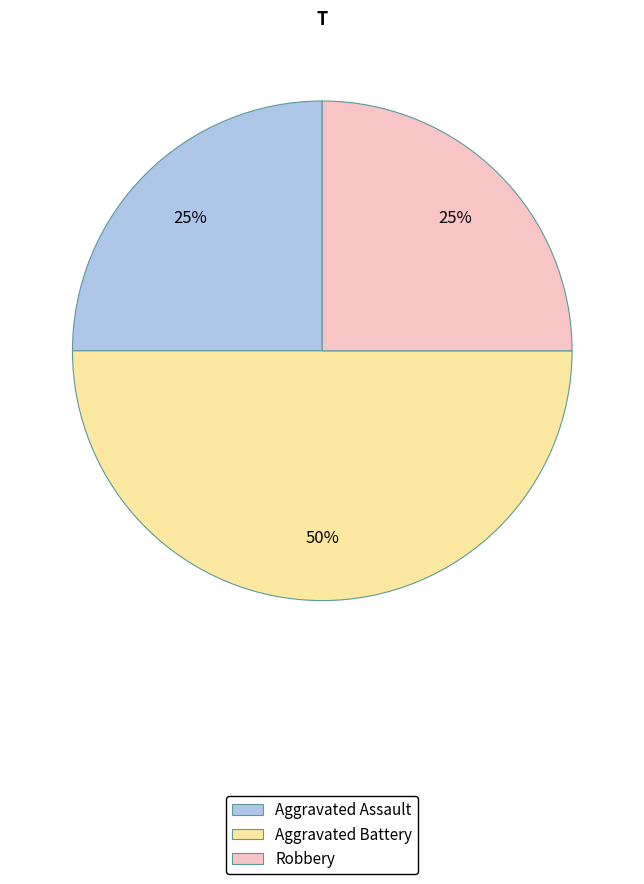

To the nearest percent, what percentage of the pie is Aggravated Assault?

25%